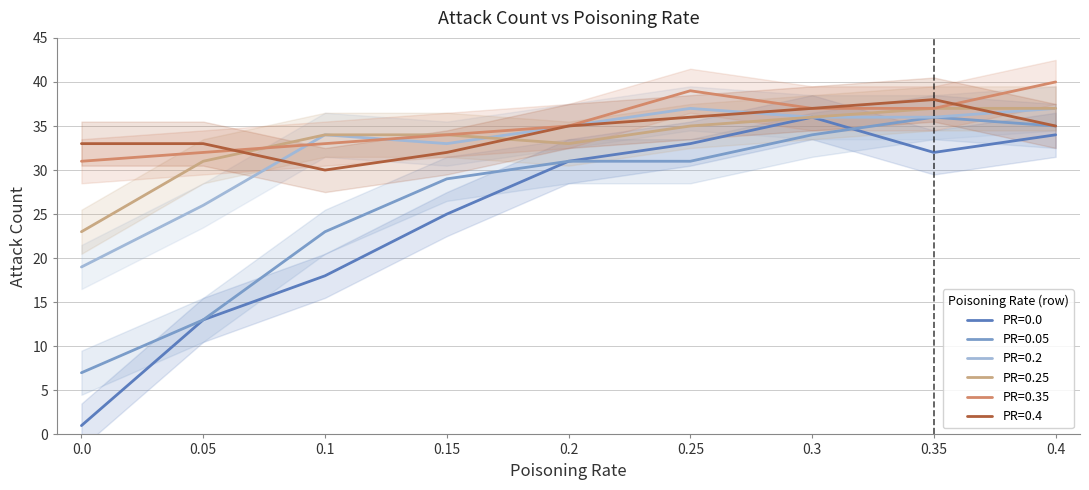

True or false: PR=0.0 has a value of 25 at 0.15.

True